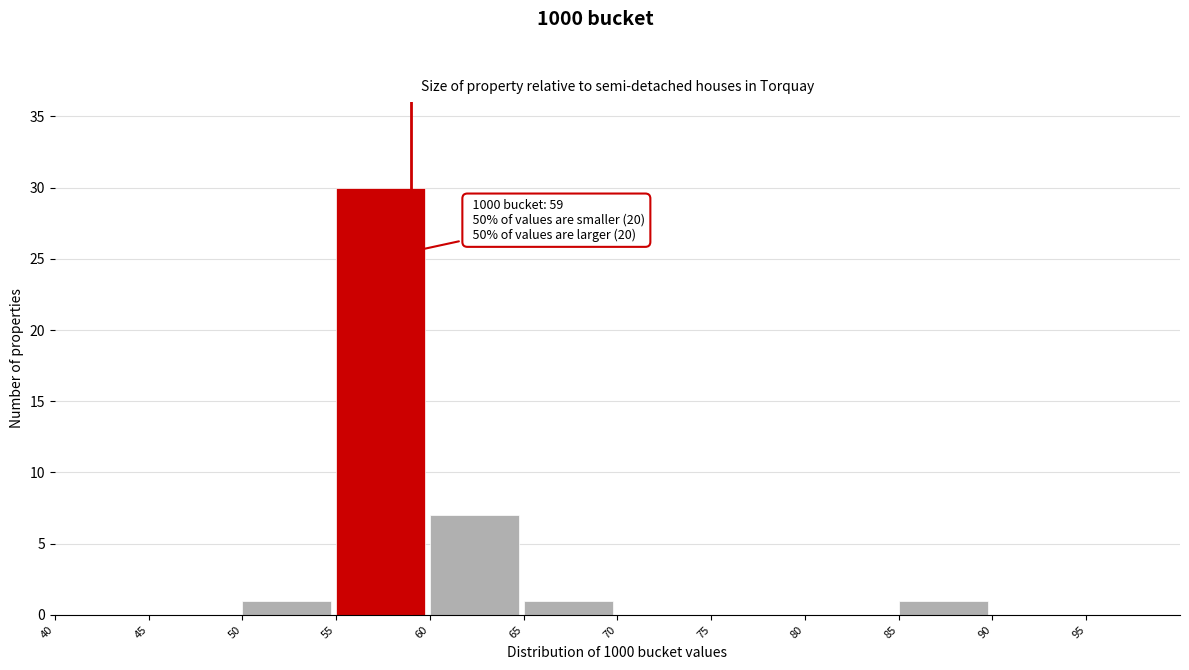

Over which range of the x-axis is the bar tallest?

55 to 60